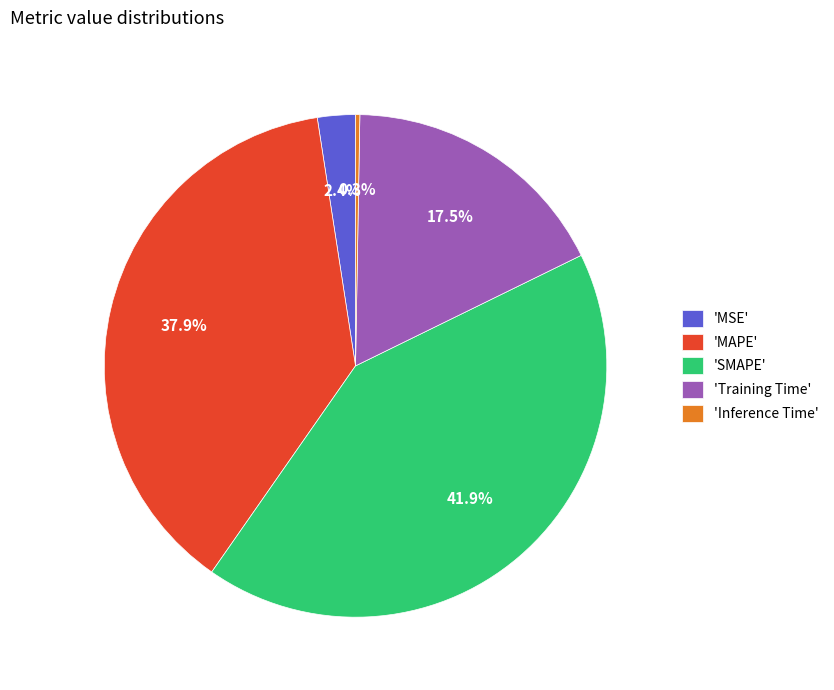

Does any single category account for the majority?

No